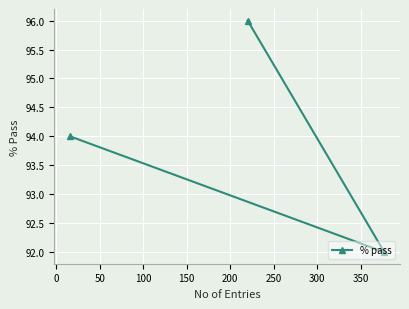

Reading left to right, transcribe all the data shown in this chart.

94	96	92